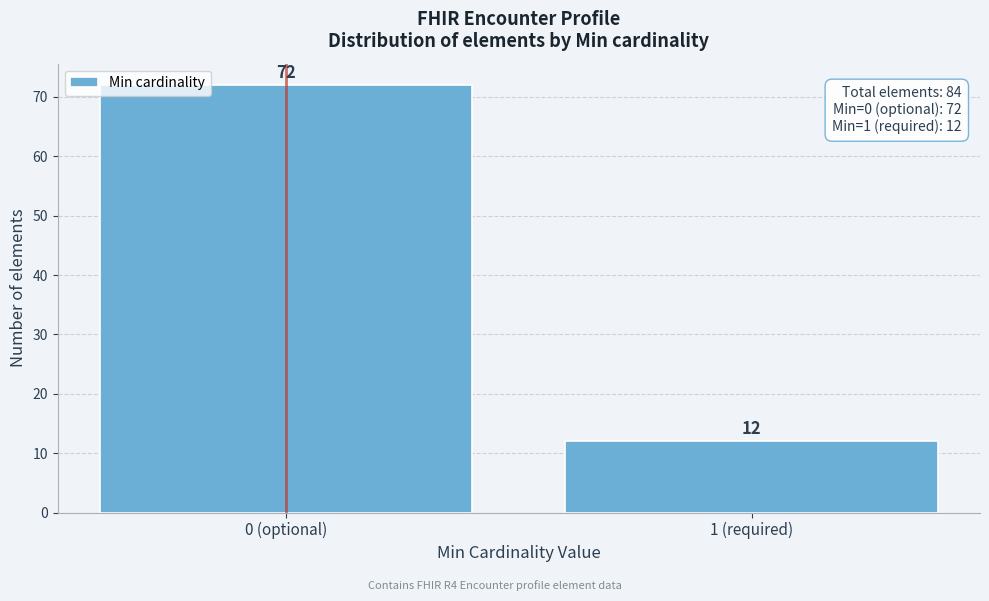

Reading left to right, what are all the values shown in this chart?

72	12